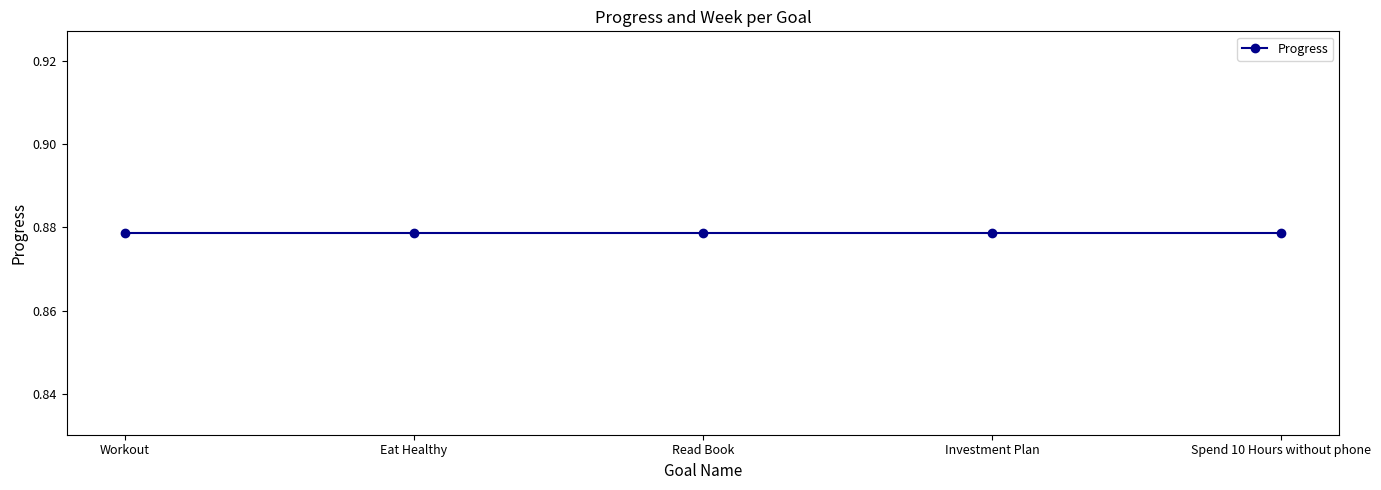

Which label corresponds to the smallest value in the chart?

Workout